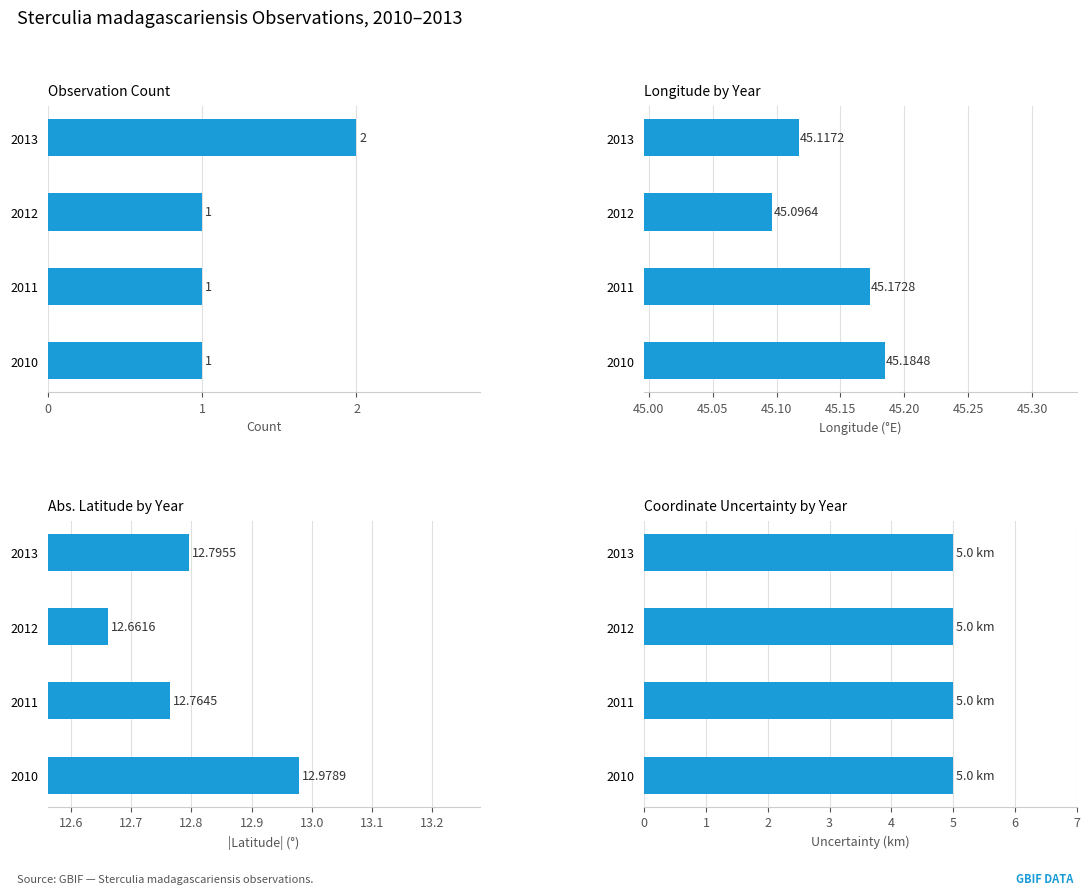

Which series has the largest total across all categories?

Longitude